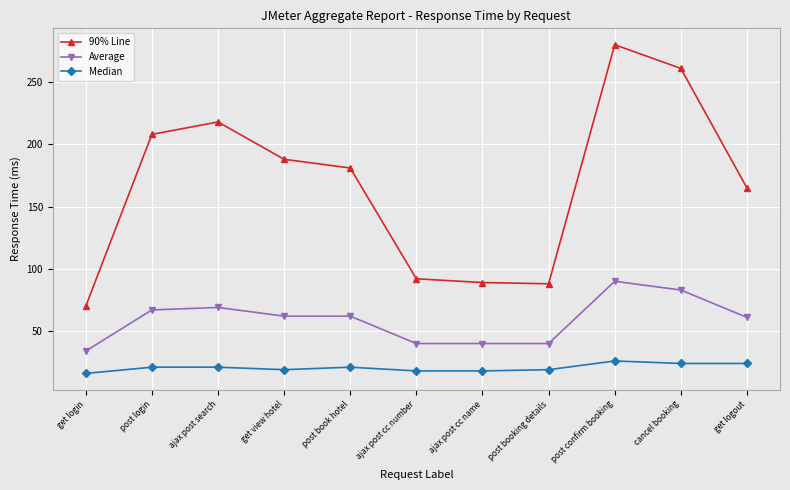

What is the difference between the maximum and second lowest values in the Average series?

50